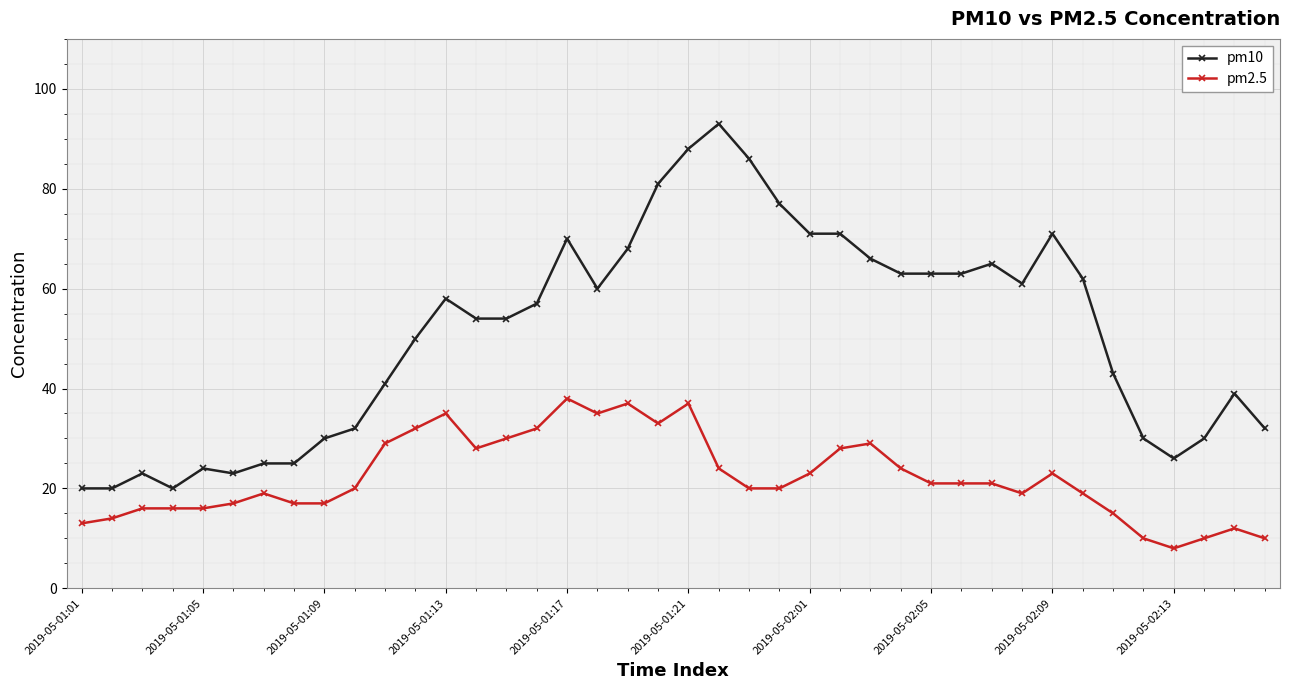

What is the difference between the second highest and minimum values in the pm2.5 series?

29